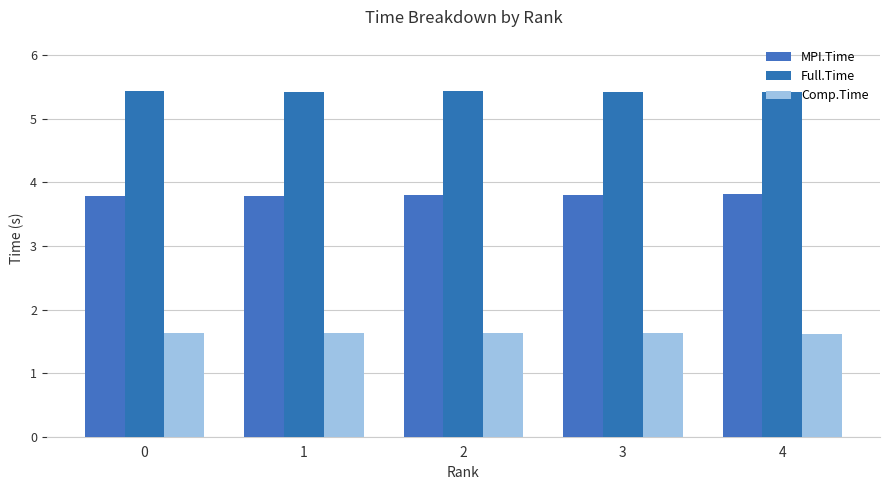

Is the value of Comp.Time at 0 greater than the value of Full.Time at 0?

No